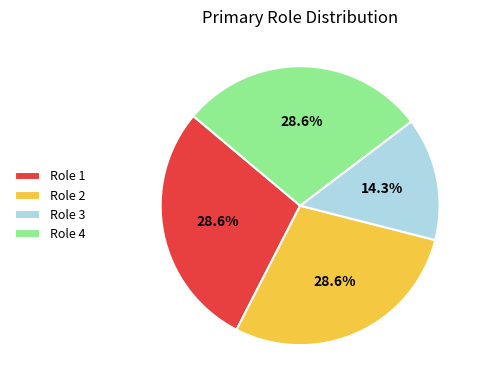

Does any single category account for the majority?

No